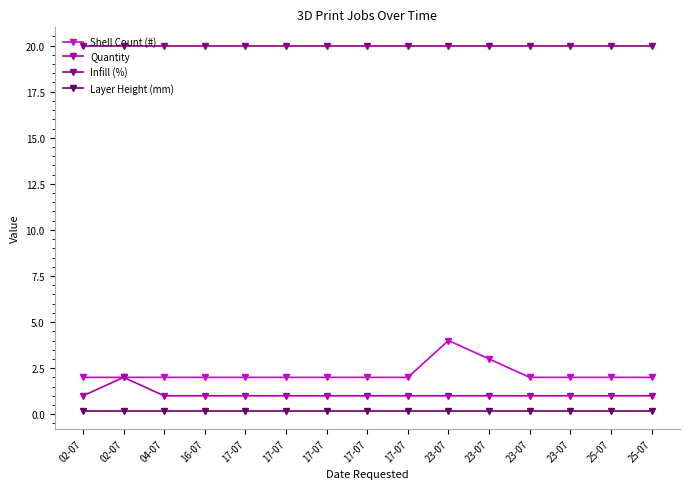

Which label corresponds to the largest value in the chart?

02-07